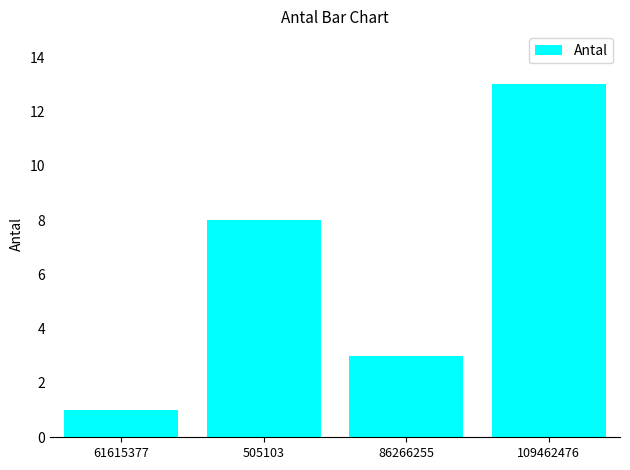

How many values are between 3 and 13?

3